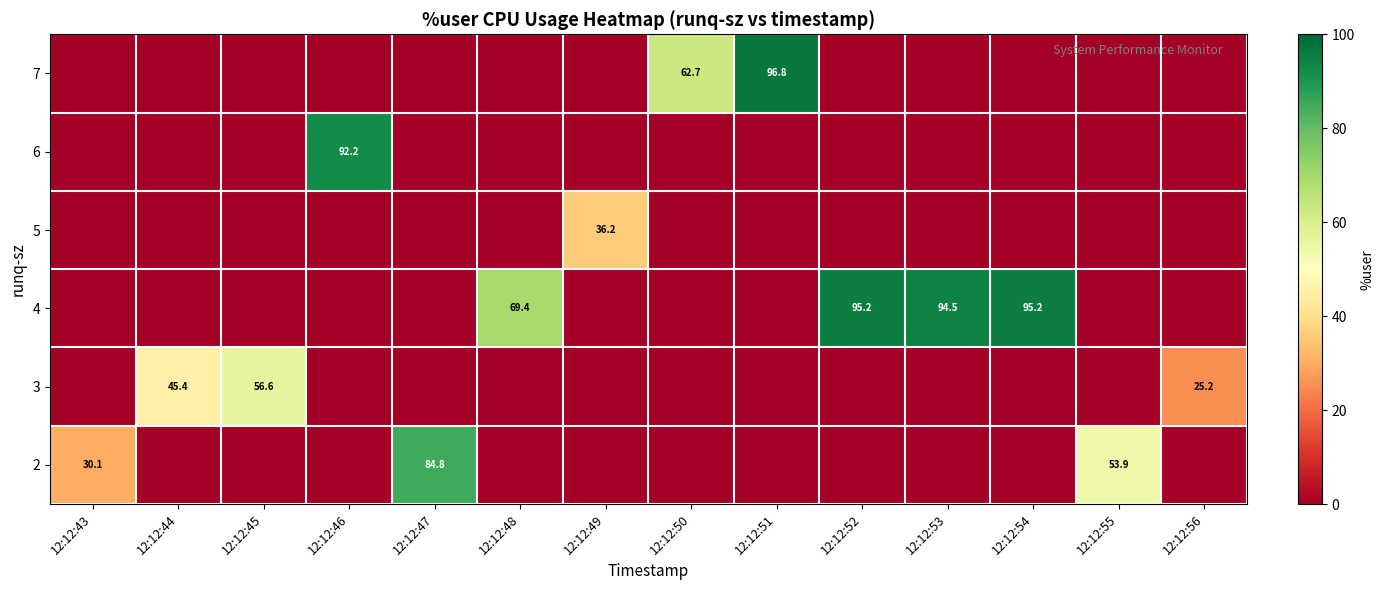

The 3 series shows 56.6 at 12:12:45. True or false?

True